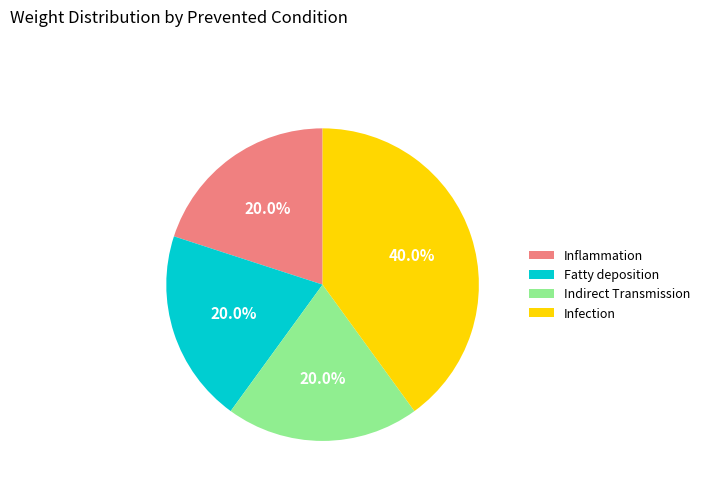

Does Inflammation account for over 50% of the chart?

No